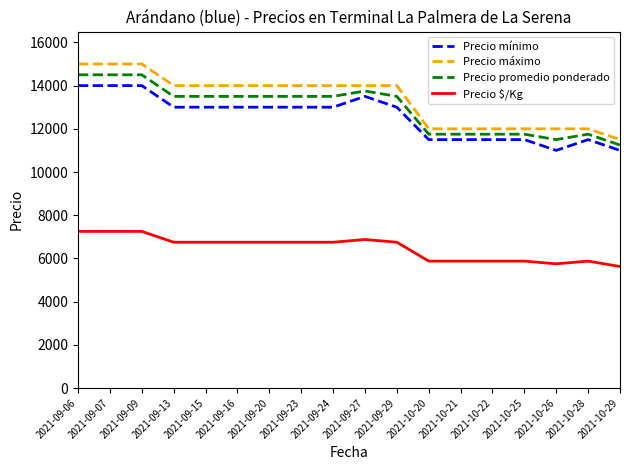

What is the minimum value shown in the chart?

5625